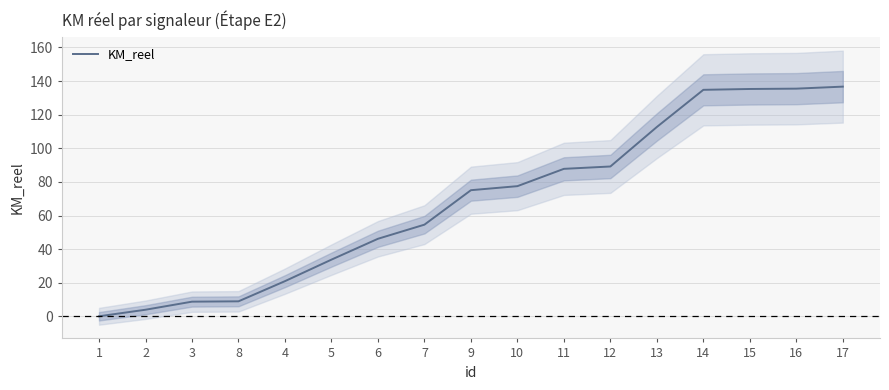

Does the chart have visible grid lines?

Yes